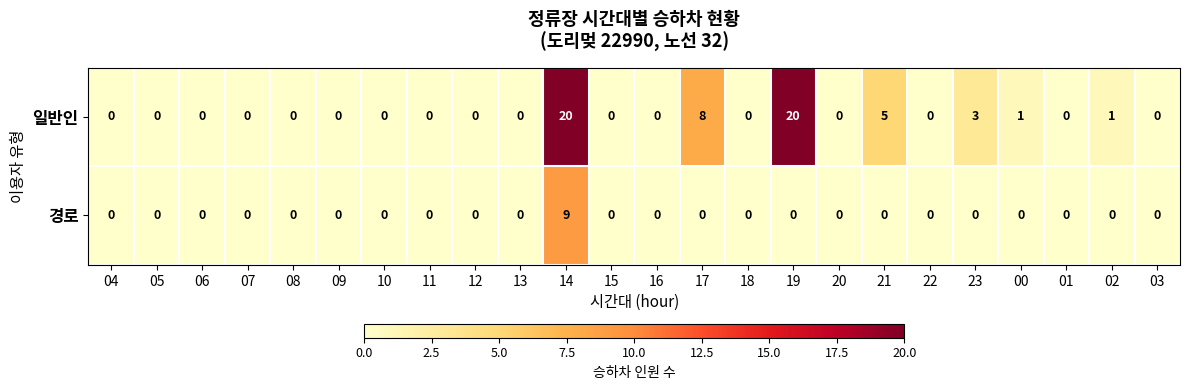

What is the difference between the 일반인 values at 09 and 21?

5